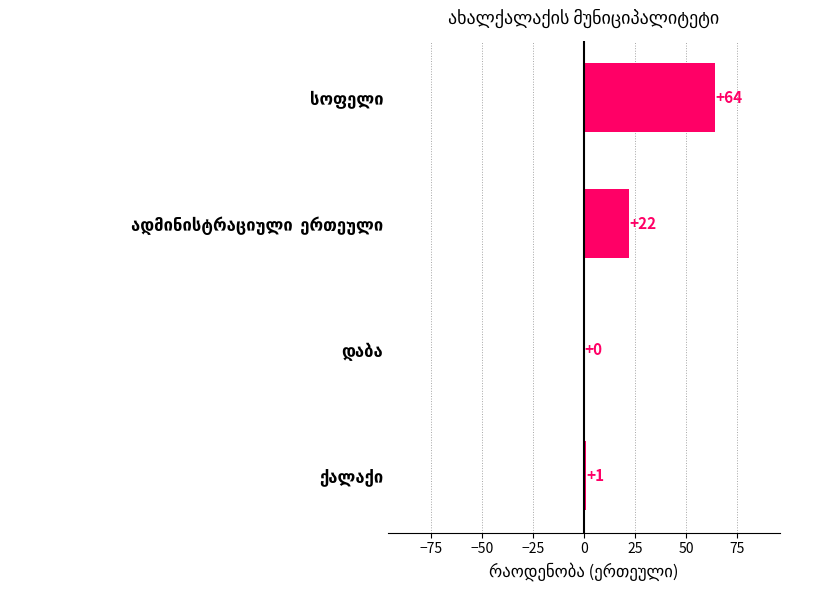

What is the maximum value shown in the chart?

64